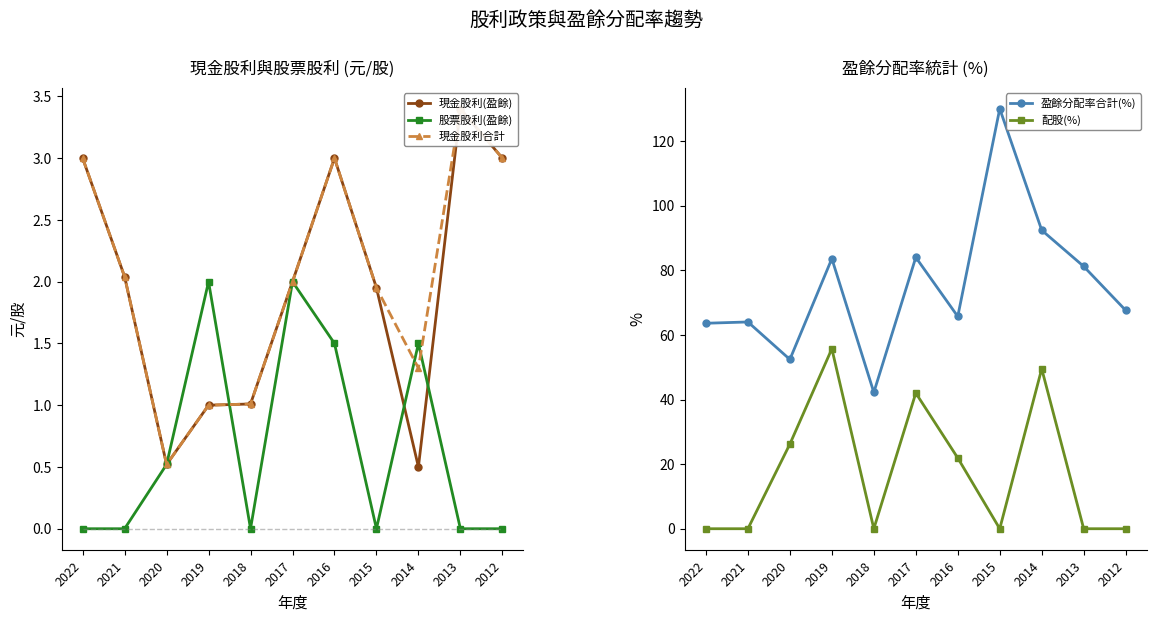

What is the average value of the 盈餘分配率合計(%) series?

75.2